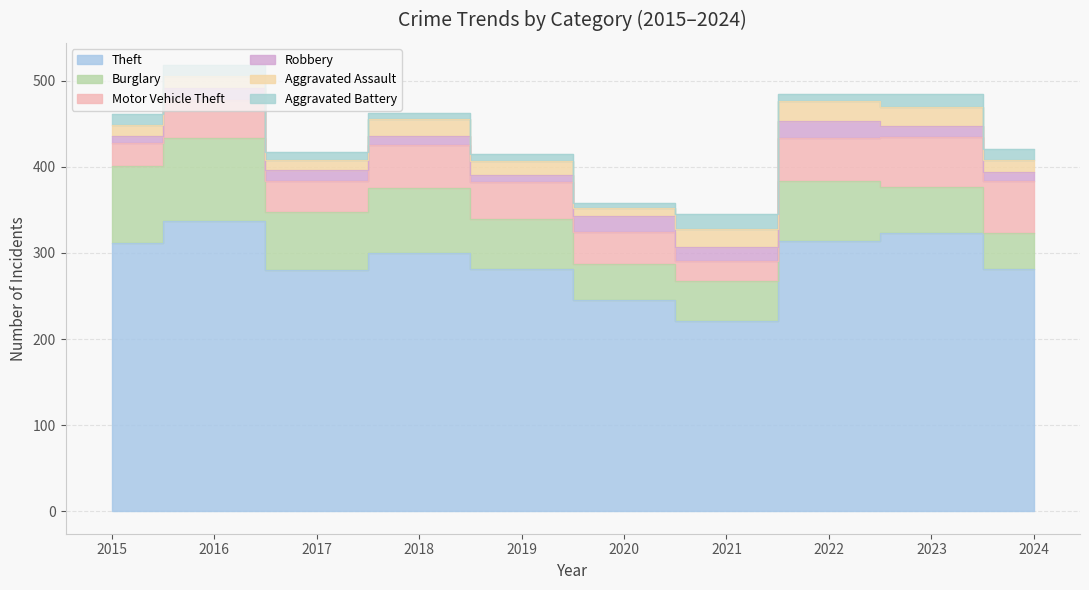

Reading right to left, list all the values displayed in this chart.

Theft: 2024=281	2023=323	2022=314	2021=221	2020=245	2019=281	2018=300	2017=280	2016=337	2015=311
Burglary: 2024=42	2023=54	2022=70	2021=47	2020=42	2019=58	2018=75	2017=67	2016=96	2015=90
Motor Vehicle Theft: 2024=61	2023=58	2022=50	2021=23	2020=37	2019=43	2018=50	2017=36	2016=44	2015=27
Robbery: 2024=10	2023=12	2022=19	2021=16	2020=19	2019=9	2018=11	2017=13	2016=15	2015=8
Aggravated Assault: 2024=14	2023=22	2022=23	2021=21	2020=9	2019=16	2018=19	2017=12	2016=13	2015=12
Aggravated Battery: 2024=13	2023=16	2022=9	2021=17	2020=6	2019=8	2018=8	2017=9	2016=13	2015=13